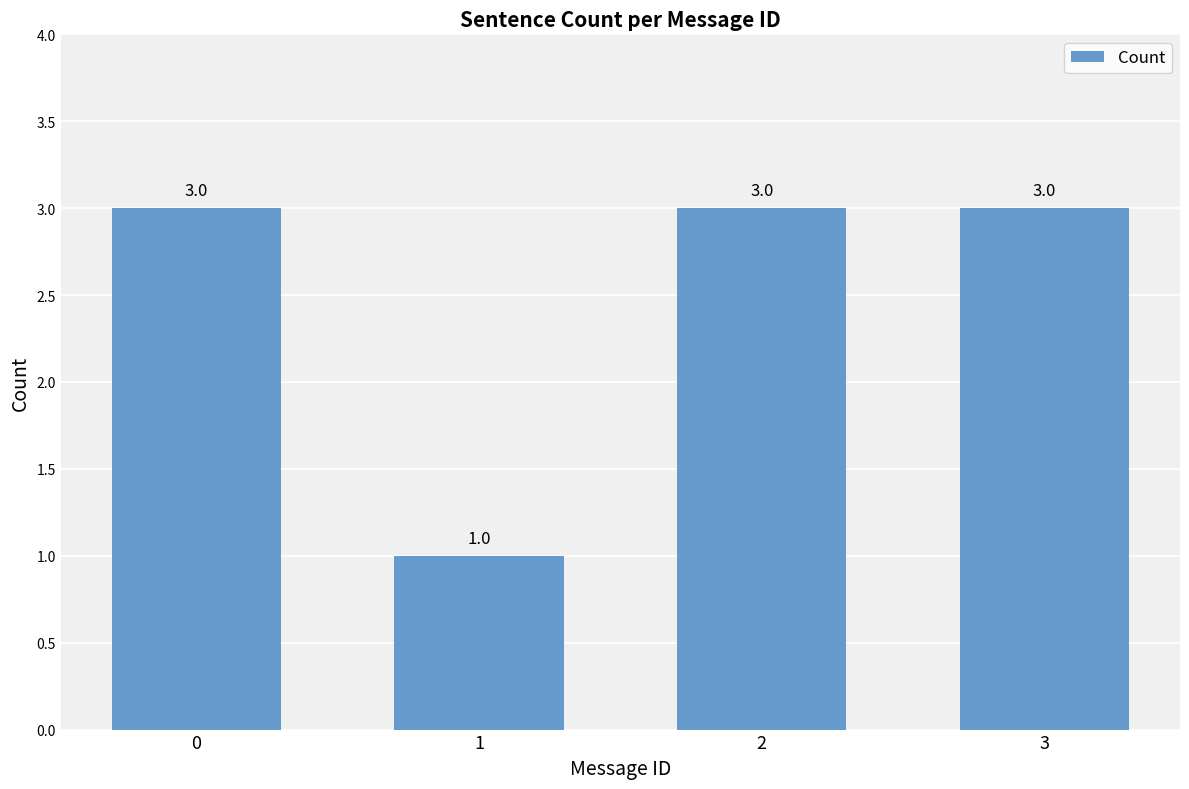

Which label corresponds to the smallest value in the chart?

1